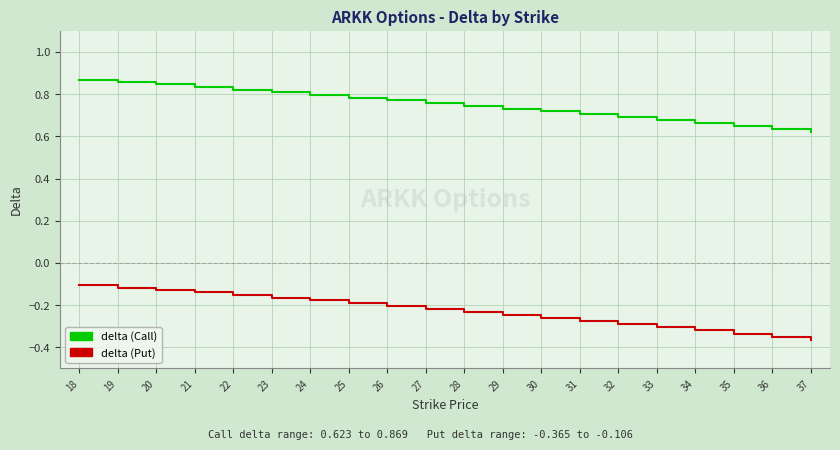

What are all the series names shown in the legend?

delta (Call), delta (Put)